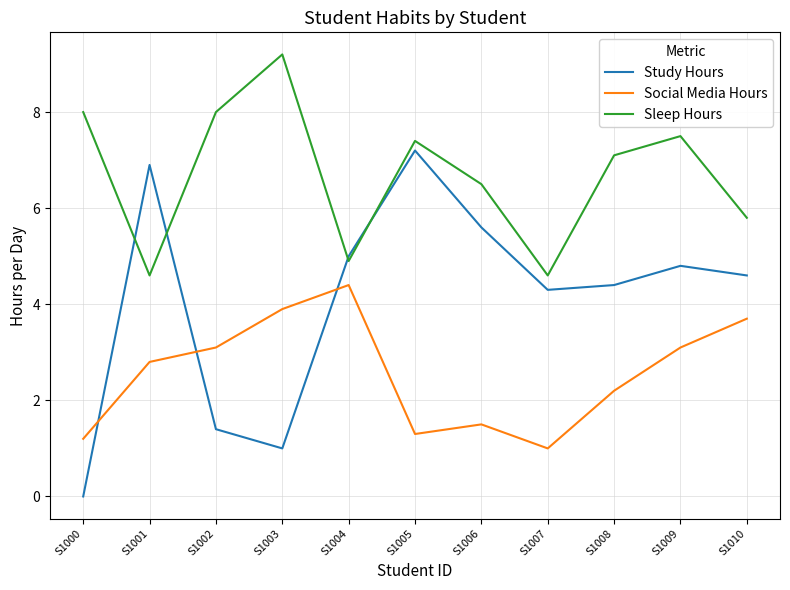

What is the sum of the Social Media Hours values at S1009 and S1003?

7.0